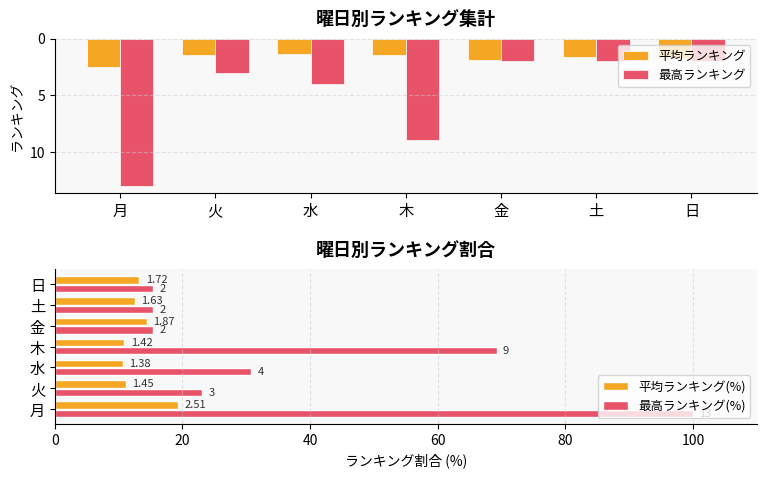

At which label does 最高ランキング first exceed 3?

月